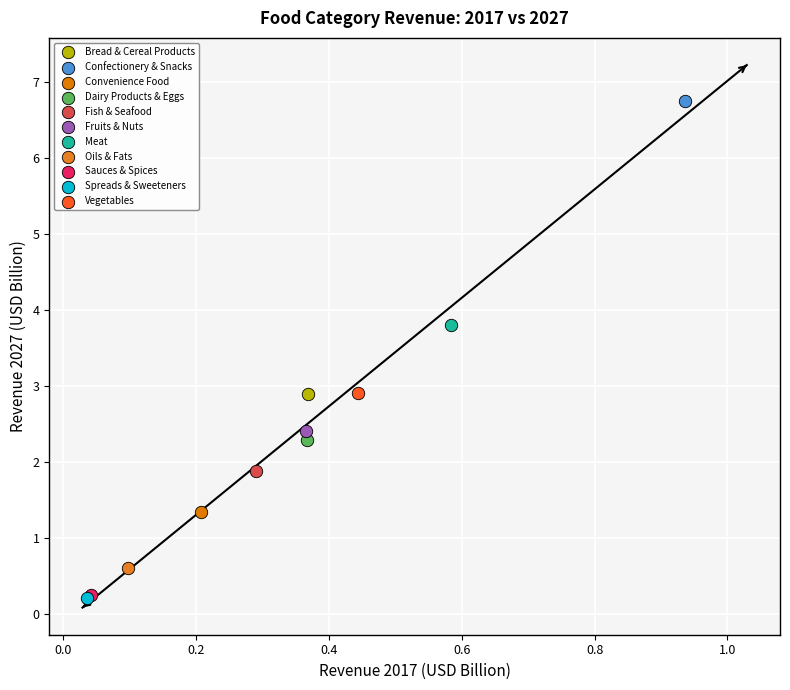

What are all the series names shown in the legend?

Bread & Cereal Products, Confectionery & Snacks, Convenience Food, Dairy Products & Eggs, Fish & Seafood, Fruits & Nuts, Meat, Oils & Fats, Sauces & Spices, Spreads & Sweeteners, Vegetables